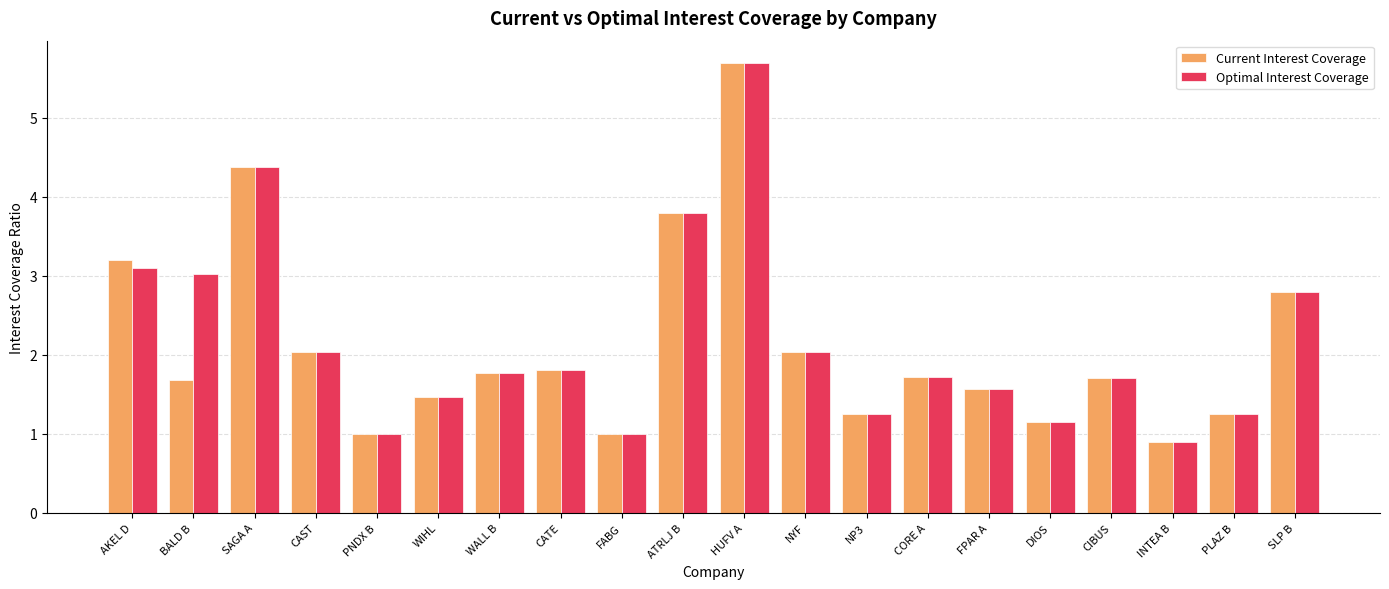

What is the sum of the Current Interest Coverage values at PNDX B and CORE A?

2.7